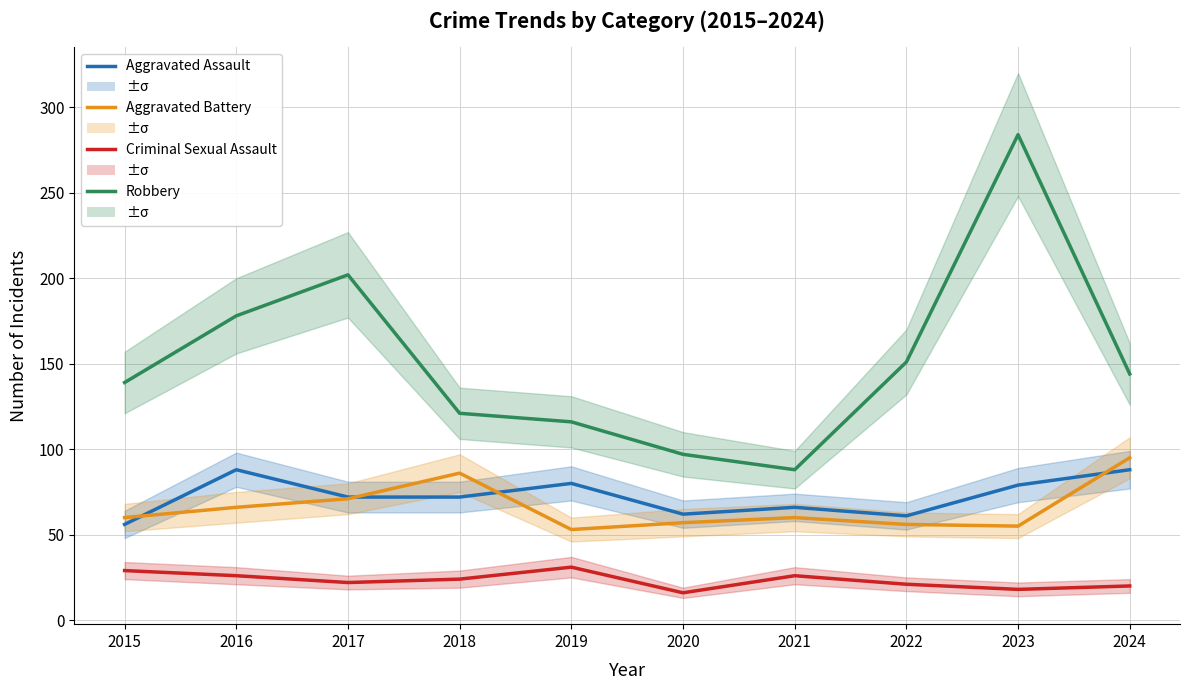

Reading left to right, transcribe all the data shown in this chart.

Aggravated Assault: 2015=56	2016=88	2017=72	2018=72	2019=80	2020=62	2021=66	2022=61	2023=79	2024=88
Aggravated Battery: 2015=60	2016=66	2017=71	2018=86	2019=53	2020=57	2021=60	2022=56	2023=55	2024=95
Criminal Sexual Assault: 2015=29	2016=26	2017=22	2018=24	2019=31	2020=16	2021=26	2022=21	2023=18	2024=20
Robbery: 2015=139	2016=178	2017=202	2018=121	2019=116	2020=97	2021=88	2022=151	2023=284	2024=144